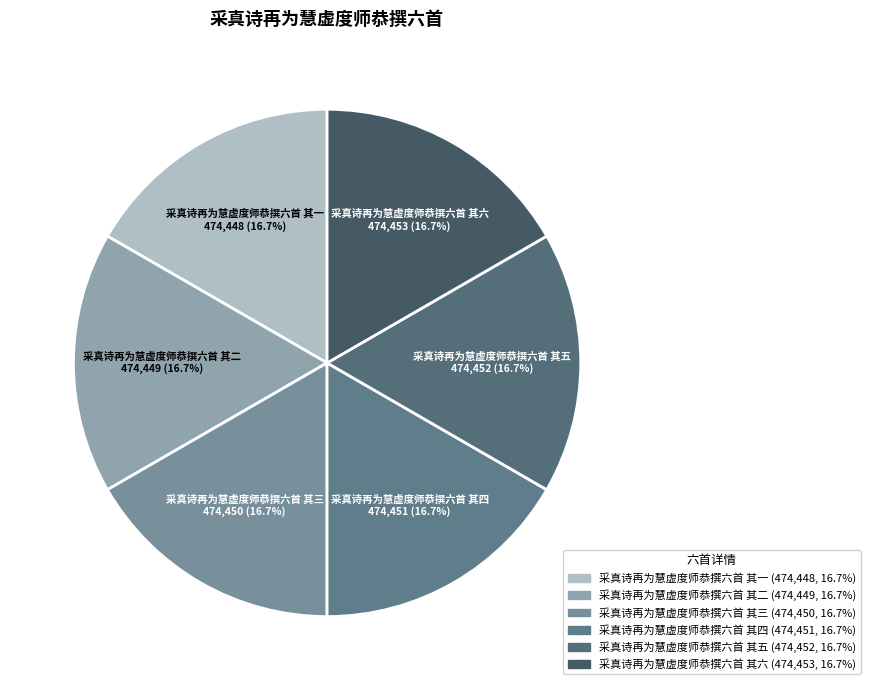

Does 采真诗再为慧虚度师恭撰六首 其一 account for over 50% of the chart?

No